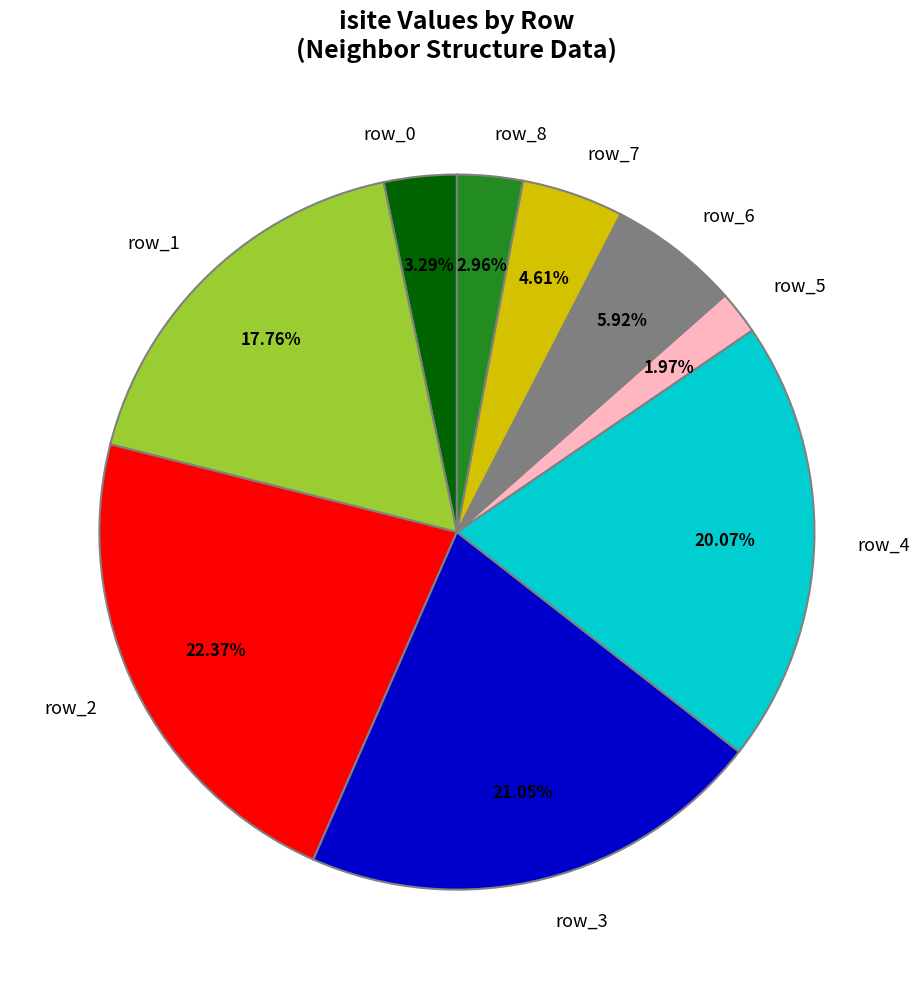

To the nearest percent, what is the combined percentage of row_7 and row_1?

22%